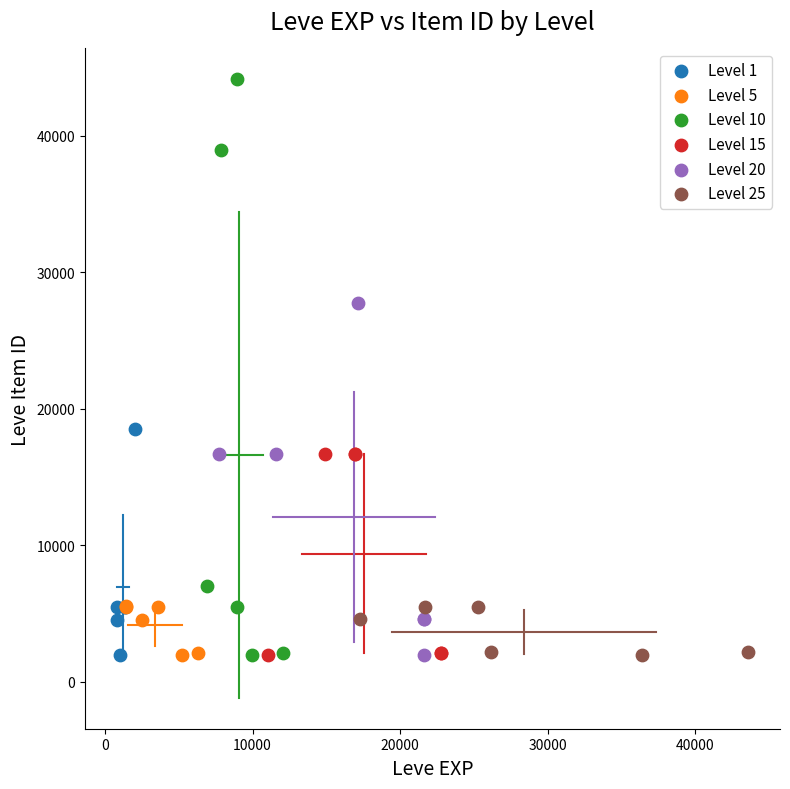

Which series reaches the maximum Y coordinate?

Level 10